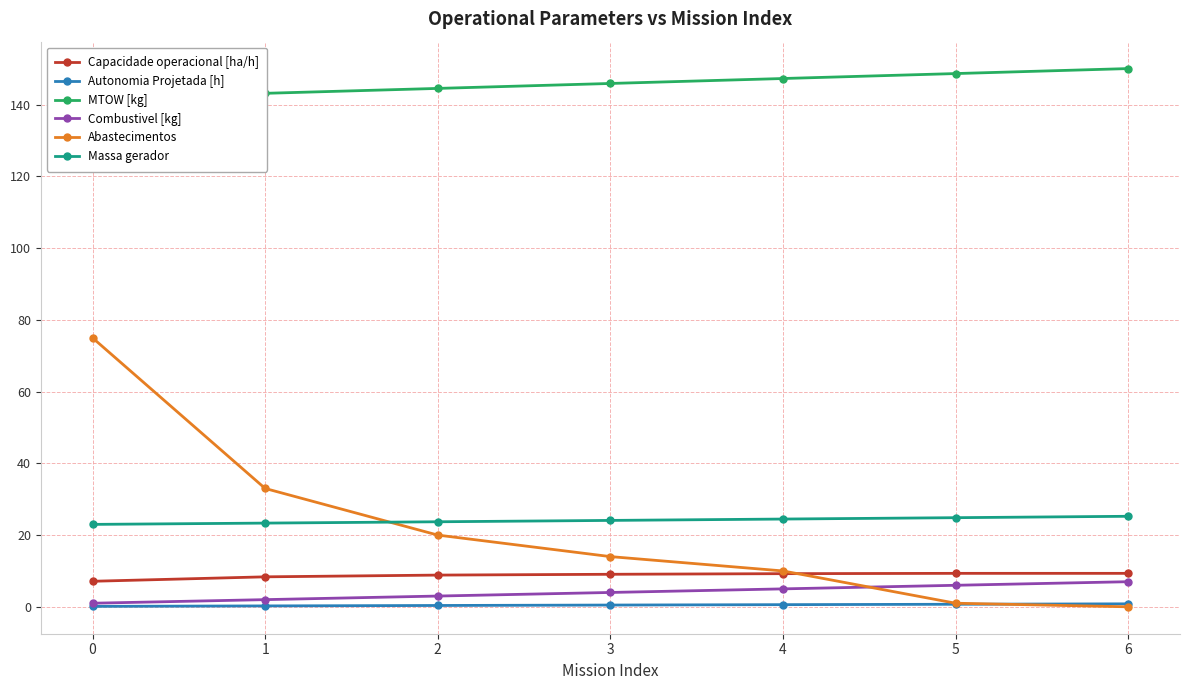

True or false: Abastecimentos has a value of 5.5 at 4.

False